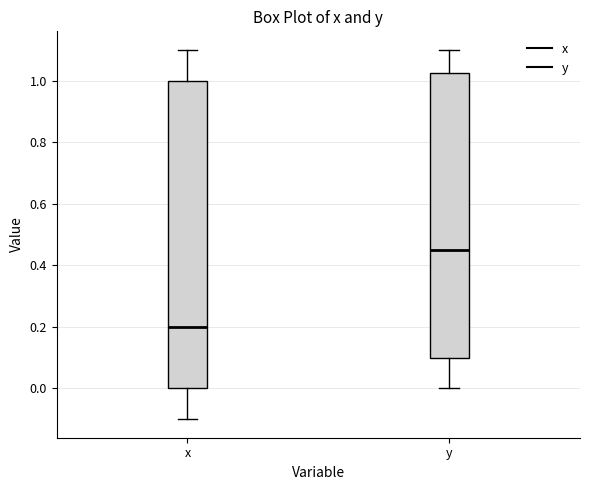

Which box's median line is the lowest?

x